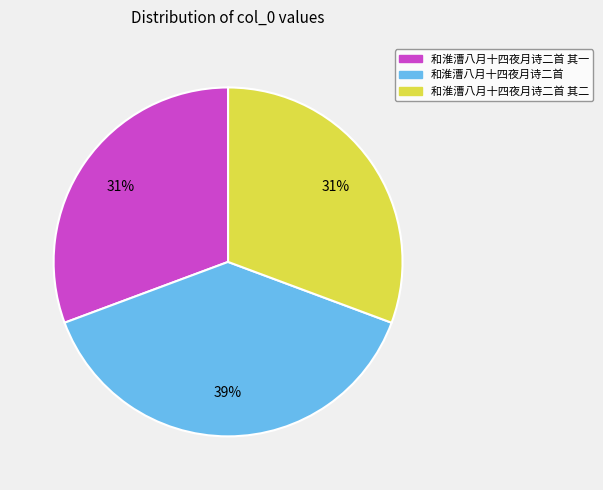

Is the sum of 和淮漕八月十四夜月诗二首 其一 and 和淮漕八月十四夜月诗二首 其二 greater than half?

Yes